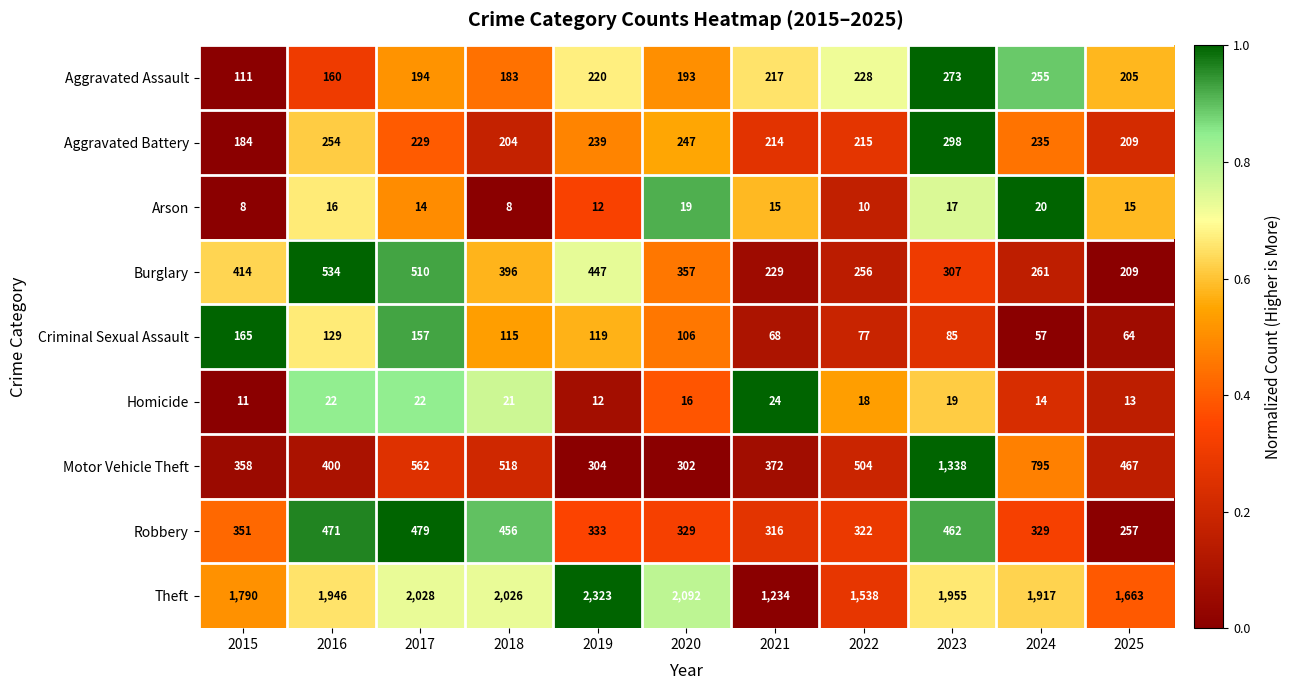

The value of Criminal Sexual Assault at 2025 is 37. True or false?

False